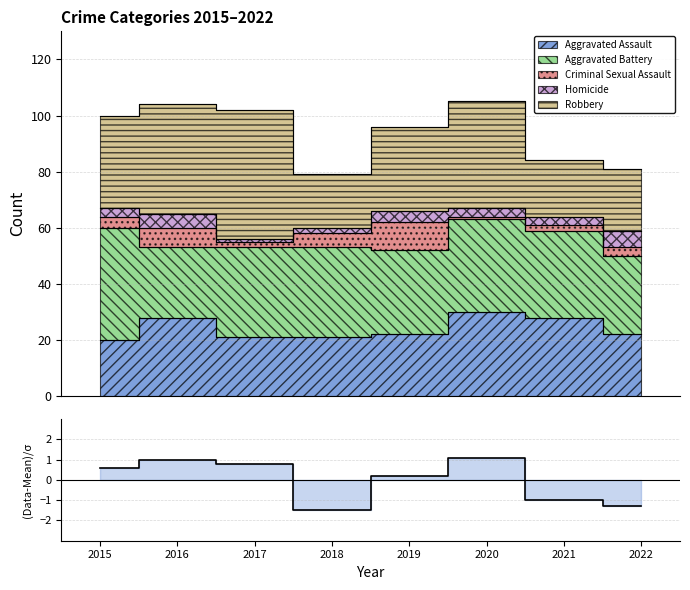

Rank the categories by value from lowest to highest.

2018, 2022, 2021, 2019, 2015, 2017, 2016, 2020